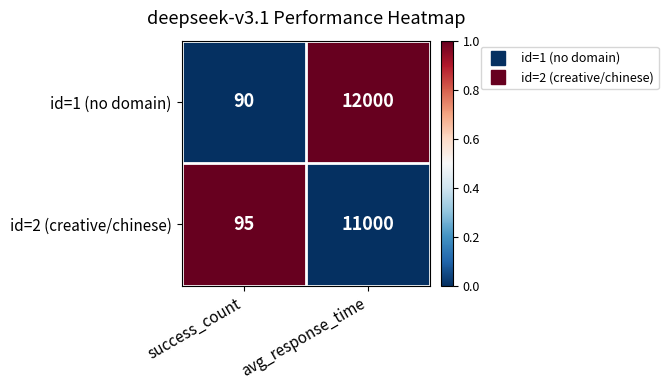

At which category is the sum across all series the highest?

avg_response_time